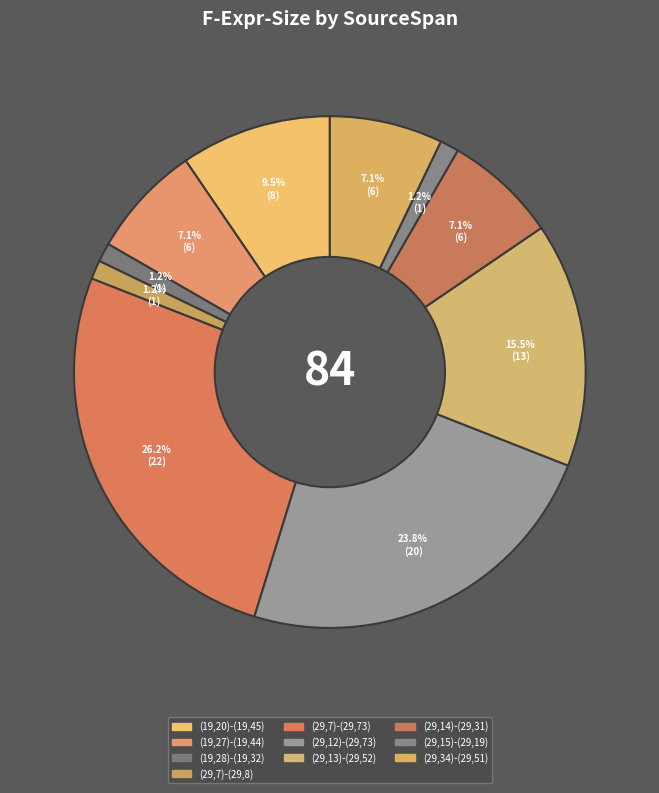

How many slices are in this pie chart?

10